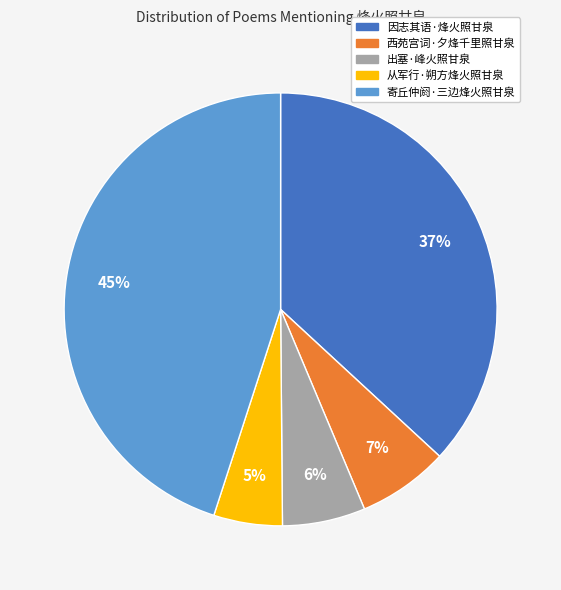

Do 因志其语·烽火照甘泉 and 寄丘仲阏·三边烽火照甘泉 together represent more than half of the pie?

Yes